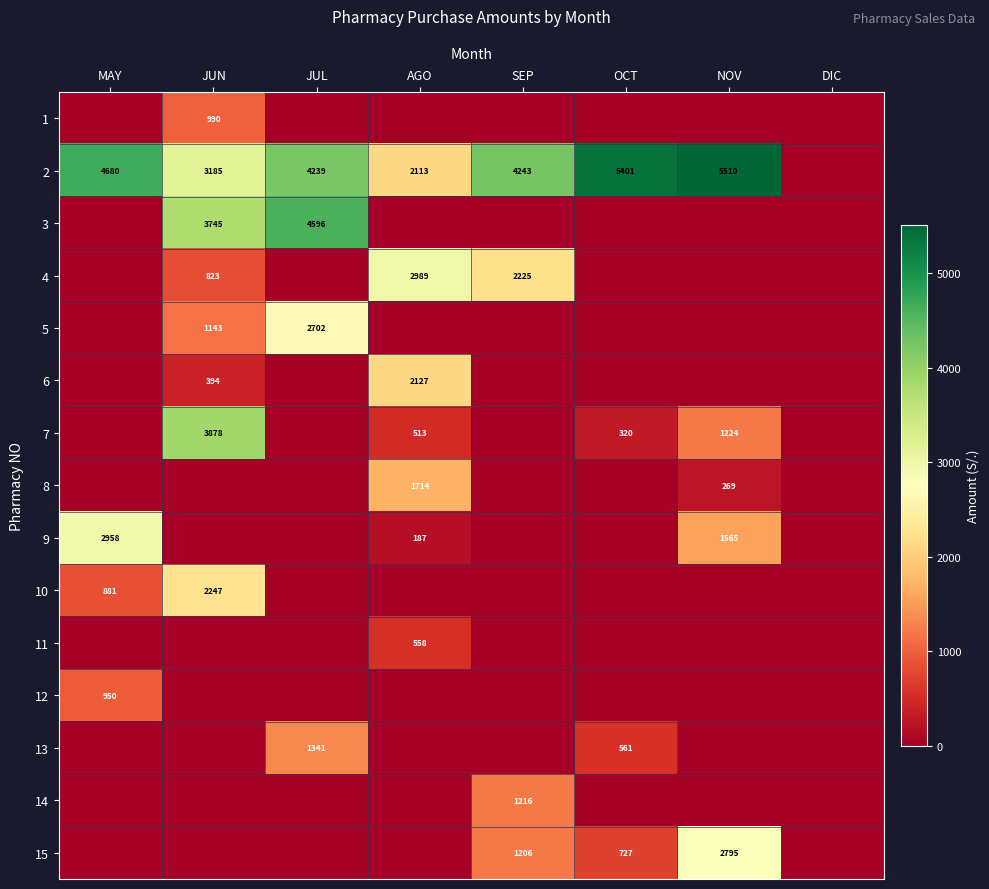

What is the total value across all series at NOV?

11363.6